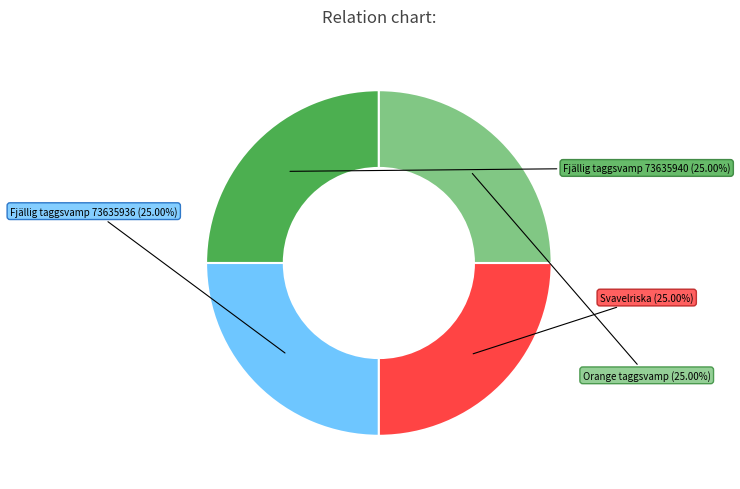

Is there a majority slice in this chart?

No